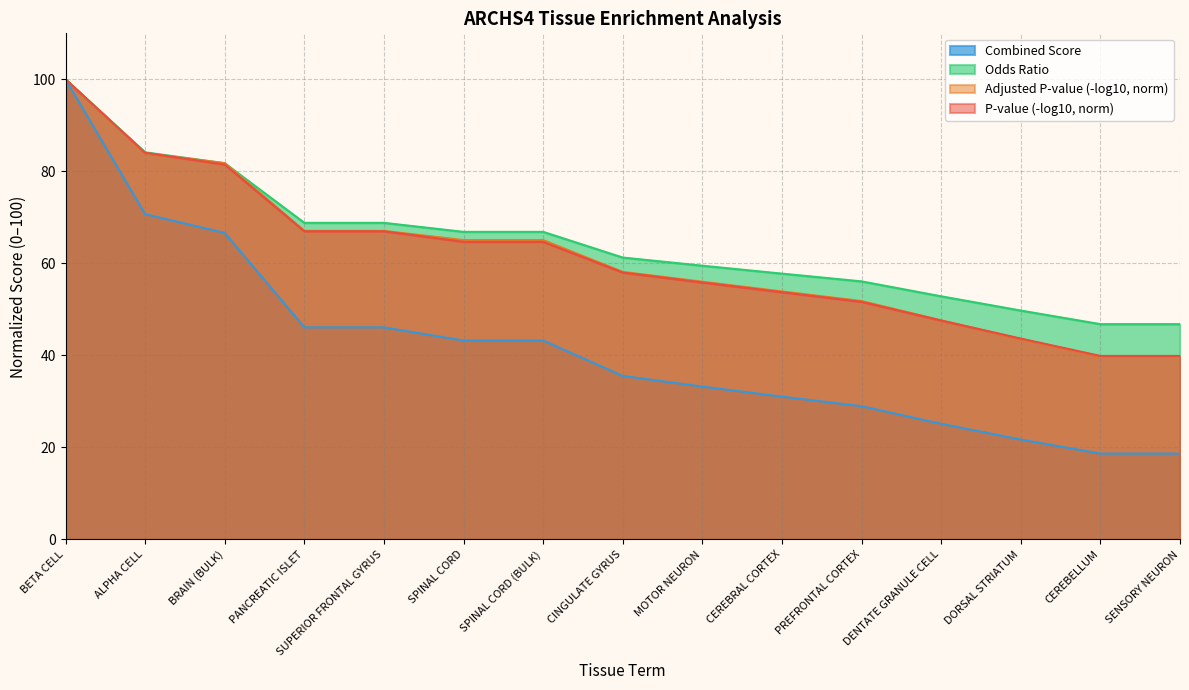

What is the difference between the maximum and minimum values in the Combined Score series?

81.3